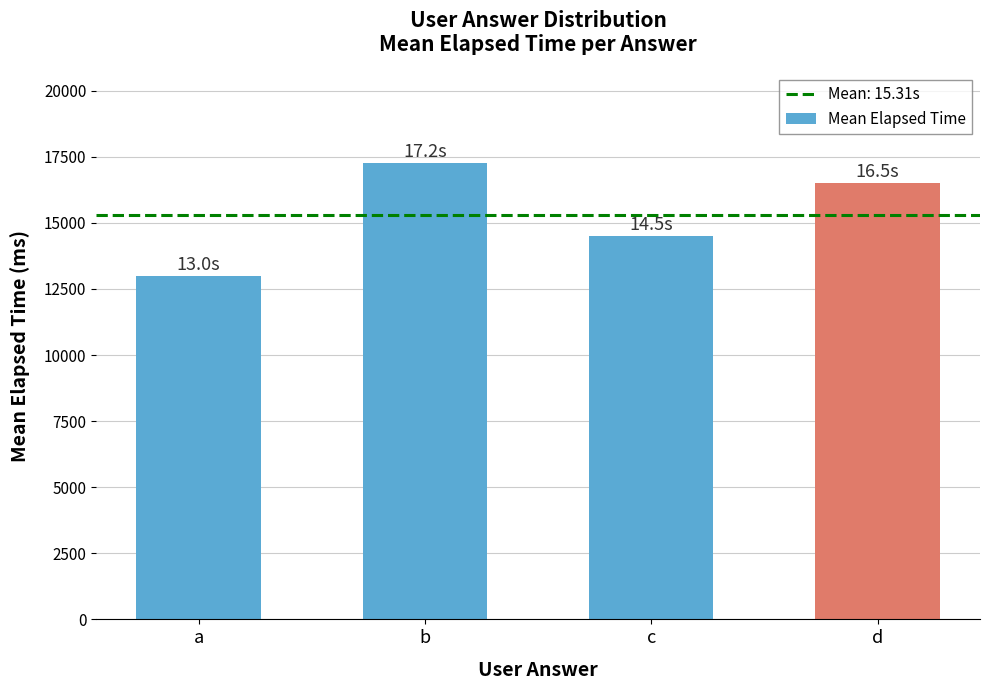

At which label does the data first exceed 16500?

b